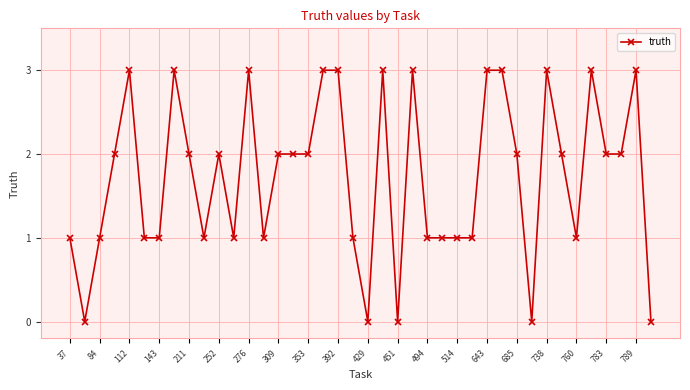

What is the sum of all values?

69